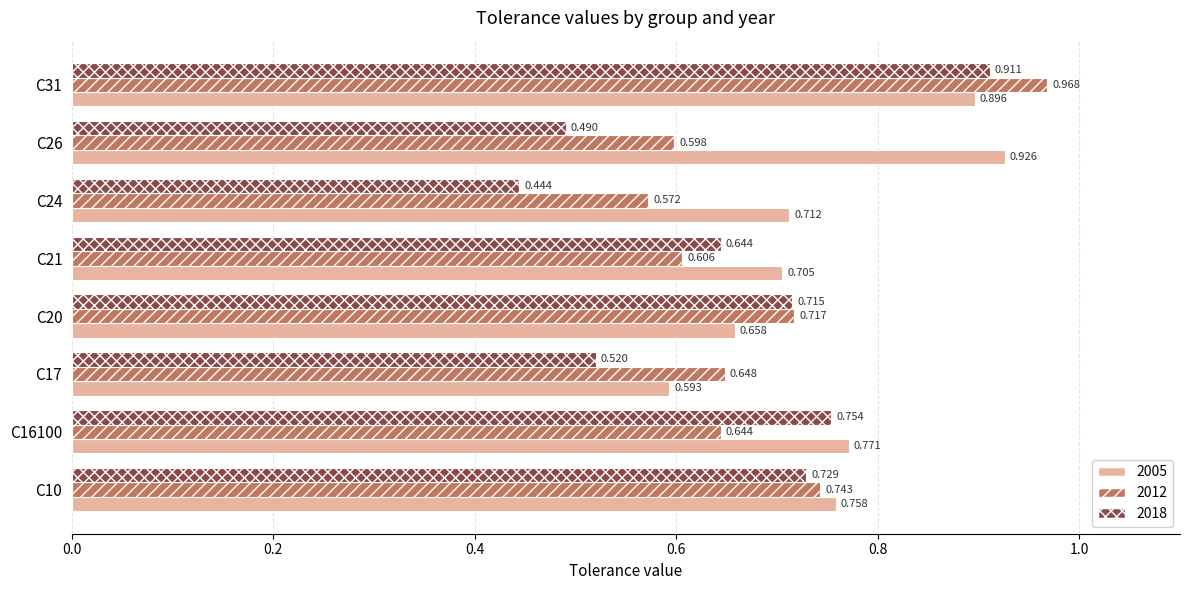

At how many categories does at least one series exceed 0?

8